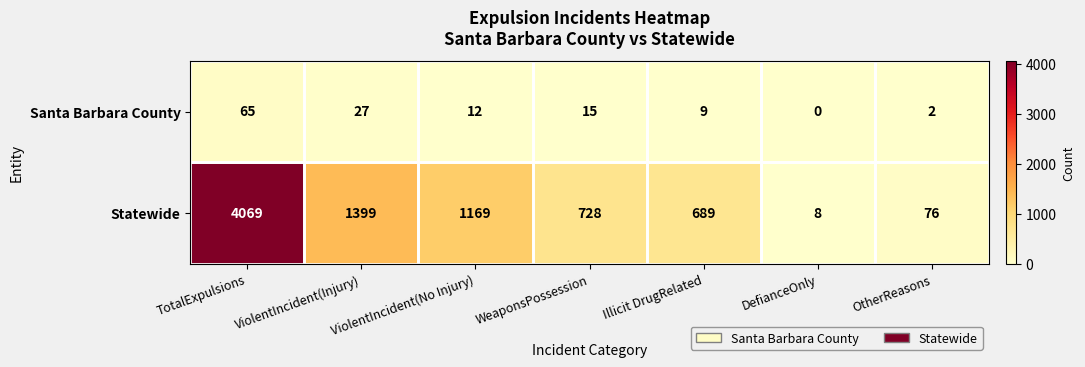

True or false: Santa Barbara County has a value of 9 at Illicit DrugRelated.

True